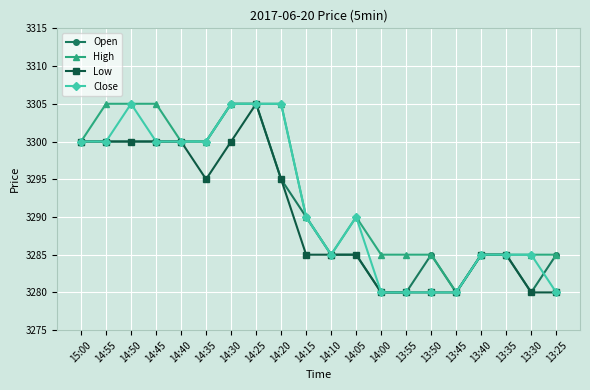

What is the highest value of the Low series?

3305